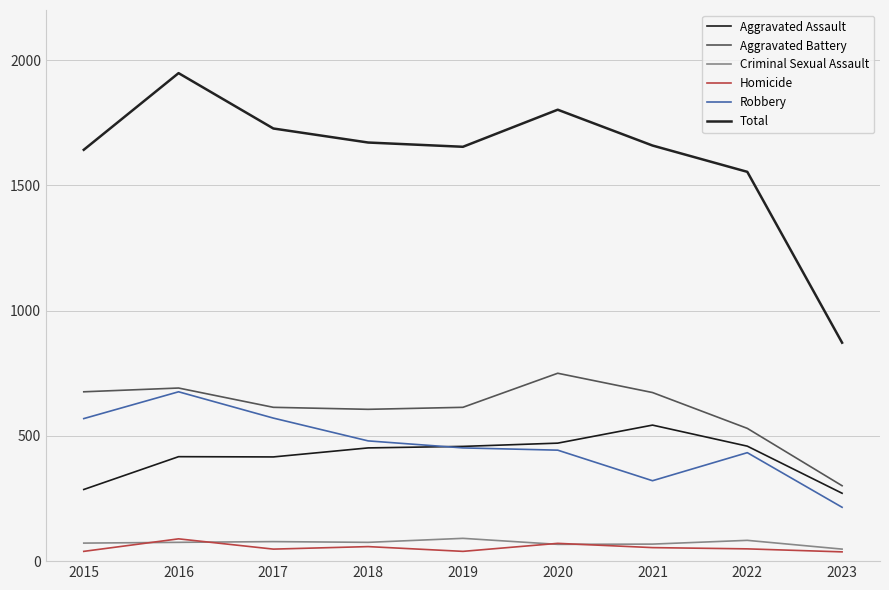

Does the chart display data point markers on the line(s)?

No